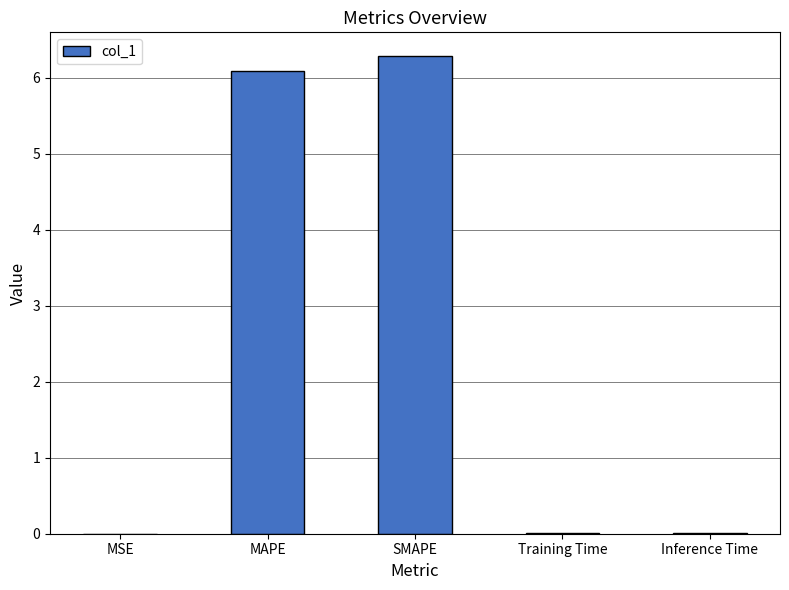

What is the difference between the values at Training Time and SMAPE?

6.3